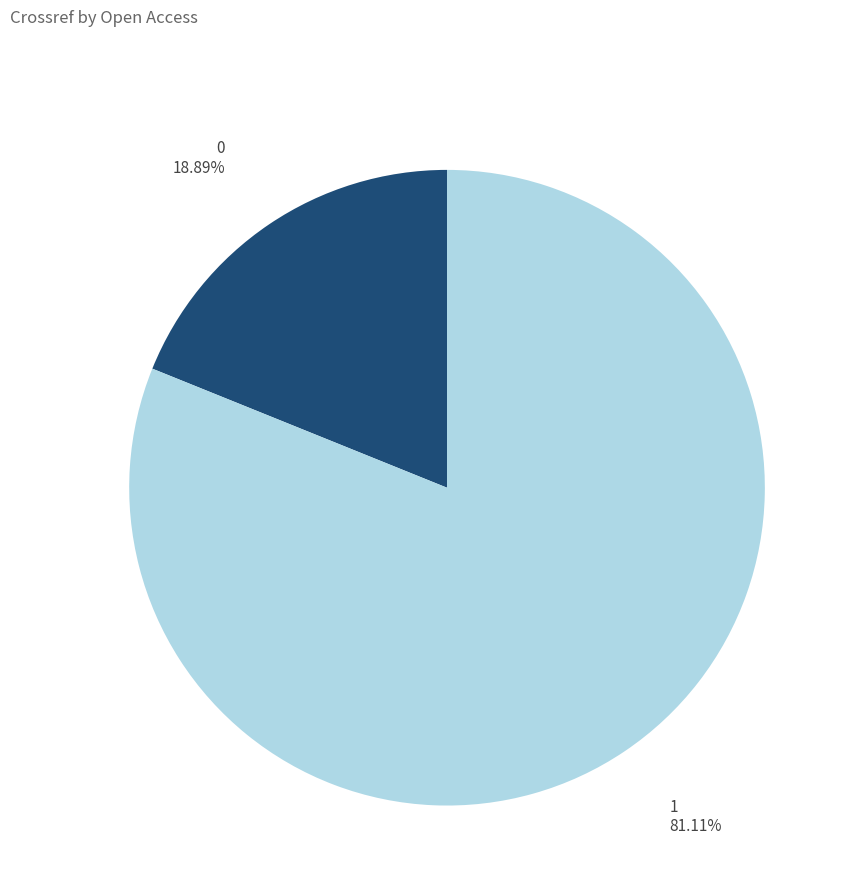

Is there a majority slice in this chart?

Yes